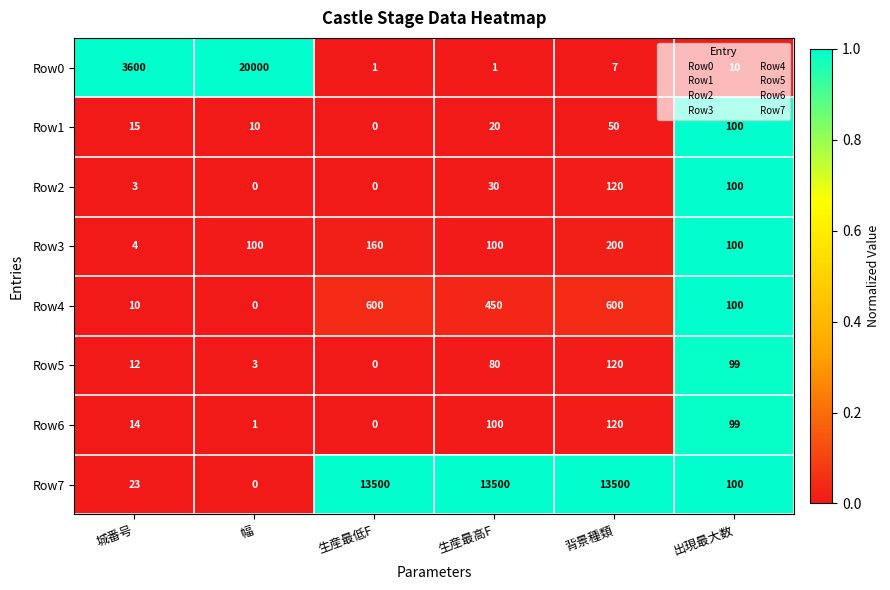

At how many categories does at least one series exceed 0?

6